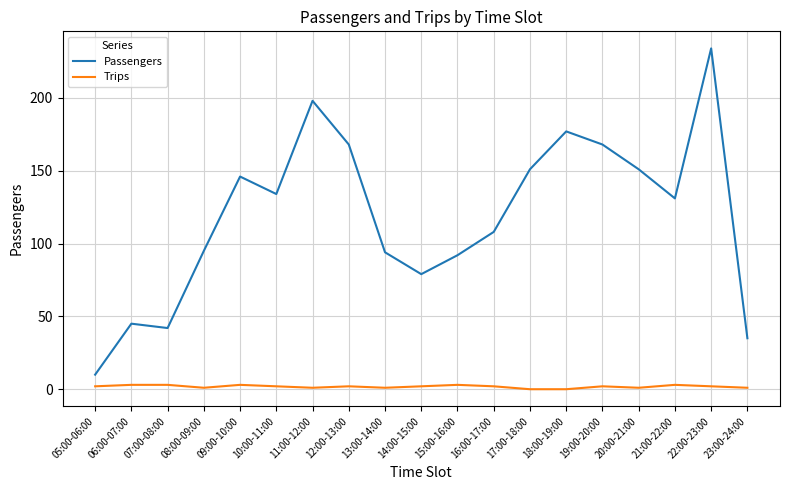

Which label corresponds to the largest value in the chart?

22:00-23:00